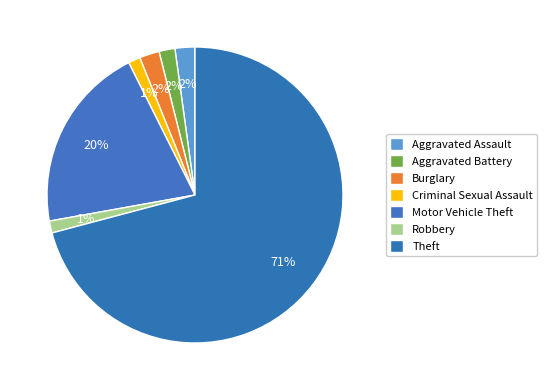

What is the majority slice?

Theft